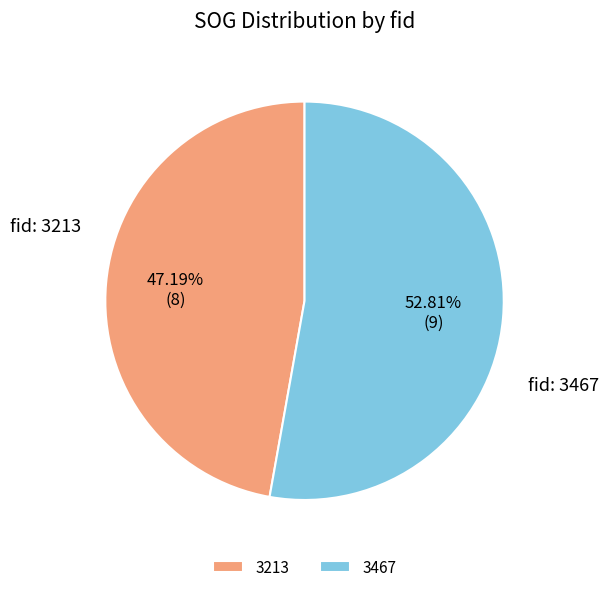

Which slice represents more than half of the pie?

3467